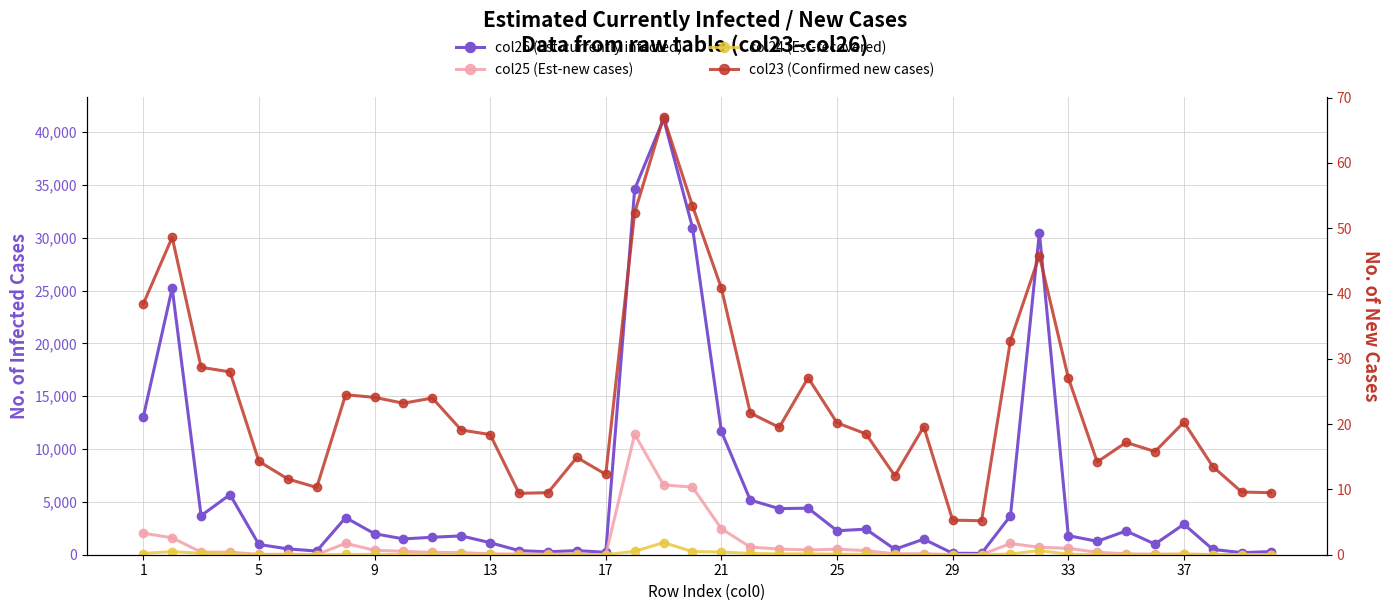

True or false: col24 (Est-recovered) has more than 2 points higher than both neighbors.

True